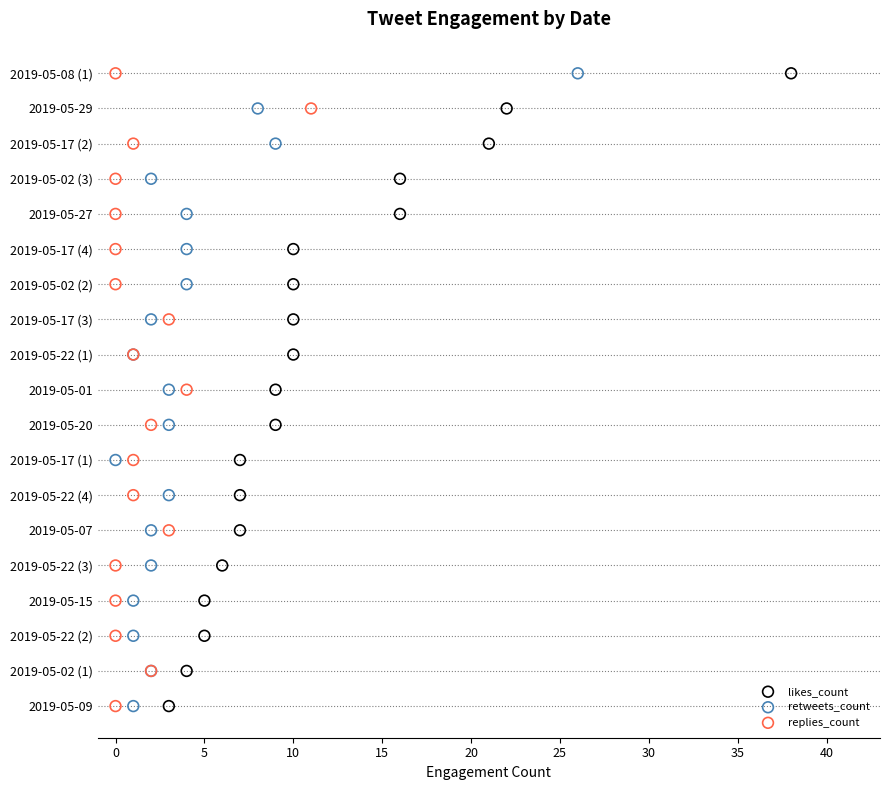

What are all the series names shown in the legend?

likes_count, retweets_count, replies_count